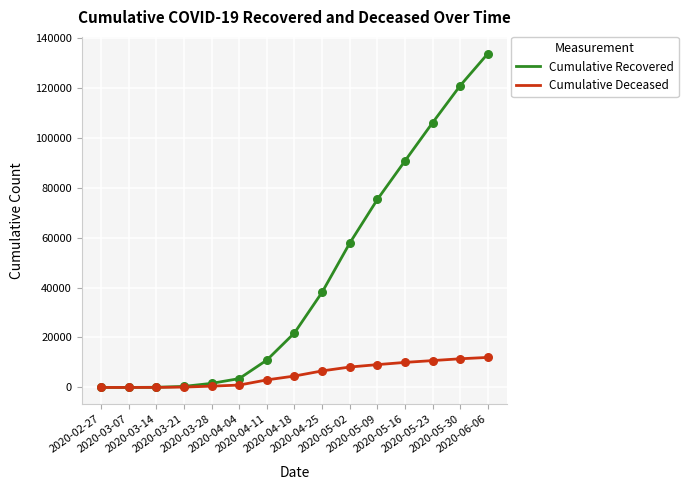

At how many categories does at least one series exceed 101733?

3